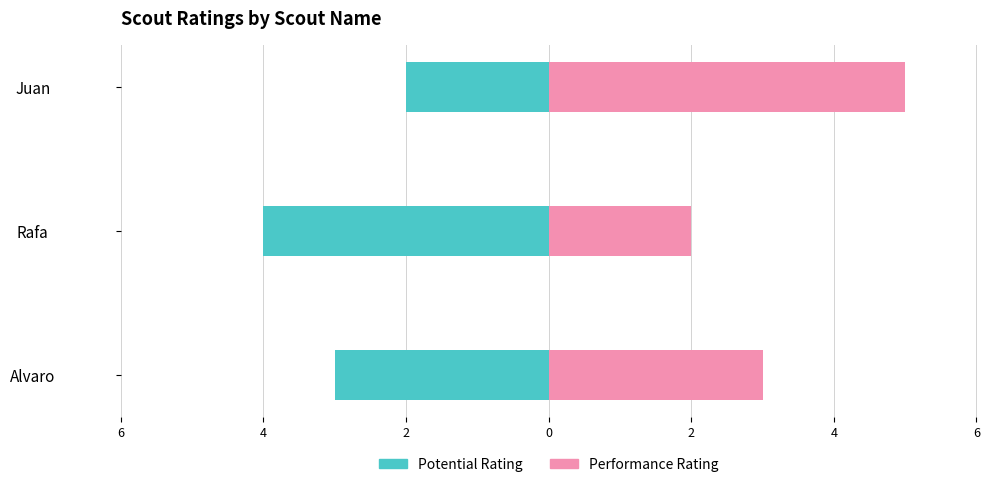

What is the maximum value for Performance Rating?

5